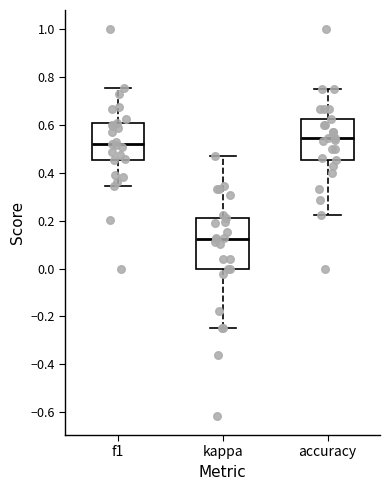

Where does the upper whisker of the box for accuracy end on the y-axis? The values are not printed on the chart, so give them approximately, as read against the axis.

0.76